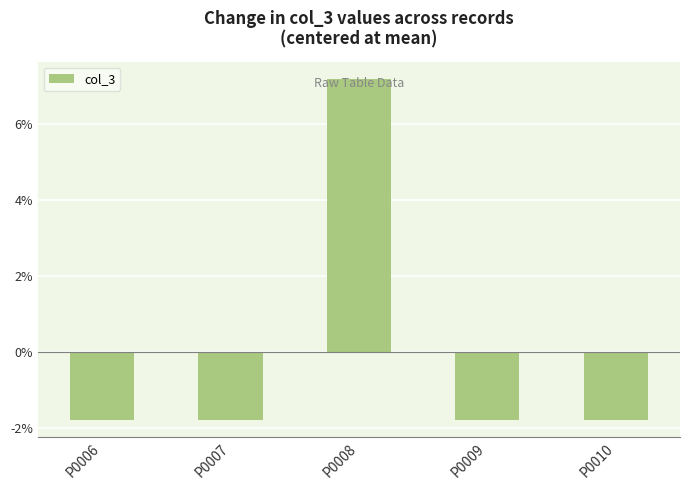

How many bars are there in total?

5